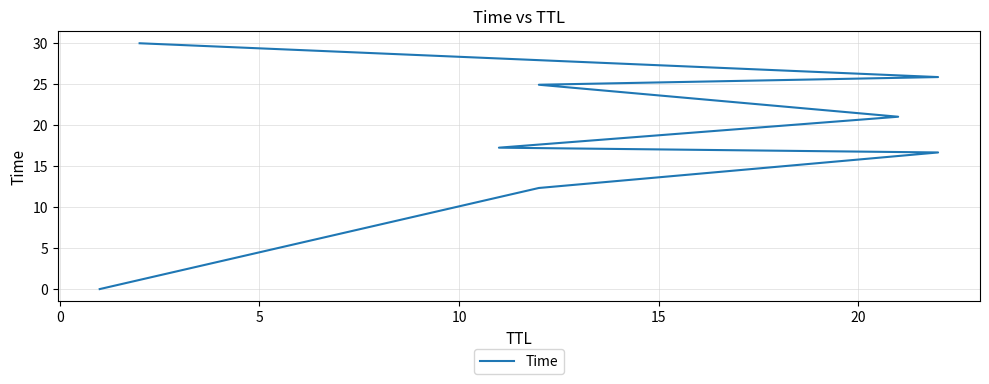

True or false: the data shows 11.2 at 25.

False